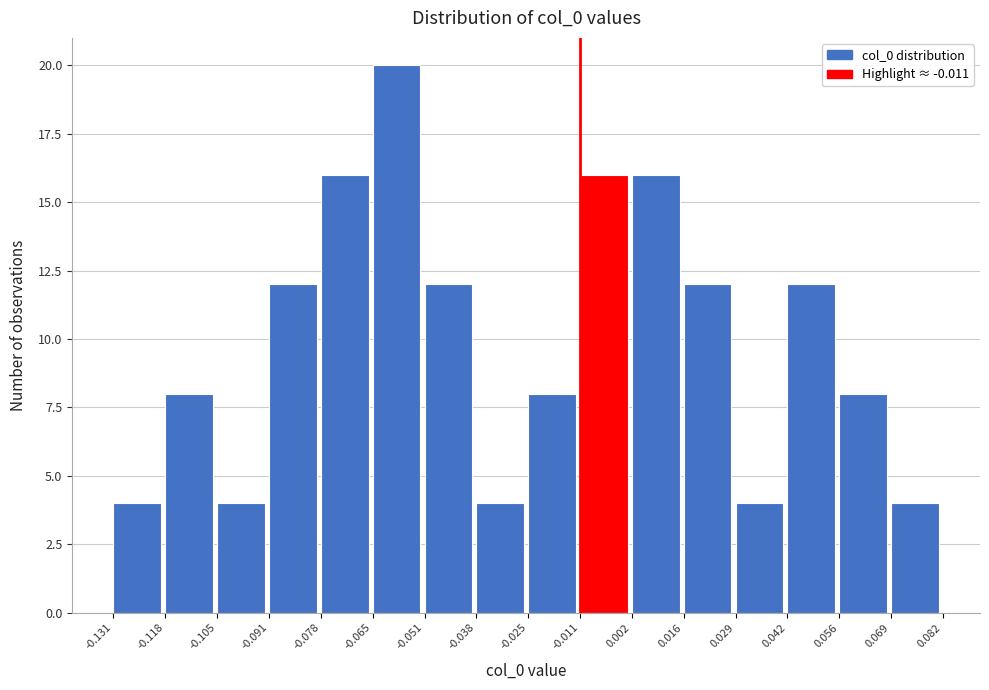

Reading left to right, list every bar in this chart as the range it spans on the x-axis followed by its height. The values are not printed on the chart, so give them approximately, as read against the axis.

-0.131 to -0.118: 4
-0.118 to -0.105: 8
-0.105 to -0.091: 4
-0.091 to -0.078: 12
-0.078 to -0.065: 16
-0.065 to -0.051: 20
-0.051 to -0.038: 12
-0.038 to -0.025: 4
-0.025 to -0.011: 8
-0.011 to 0.002: 16
0.002 to 0.016: 16
0.016 to 0.029: 12
0.029 to 0.042: 4
0.042 to 0.056: 12
0.056 to 0.069: 8
0.069 to 0.082: 4